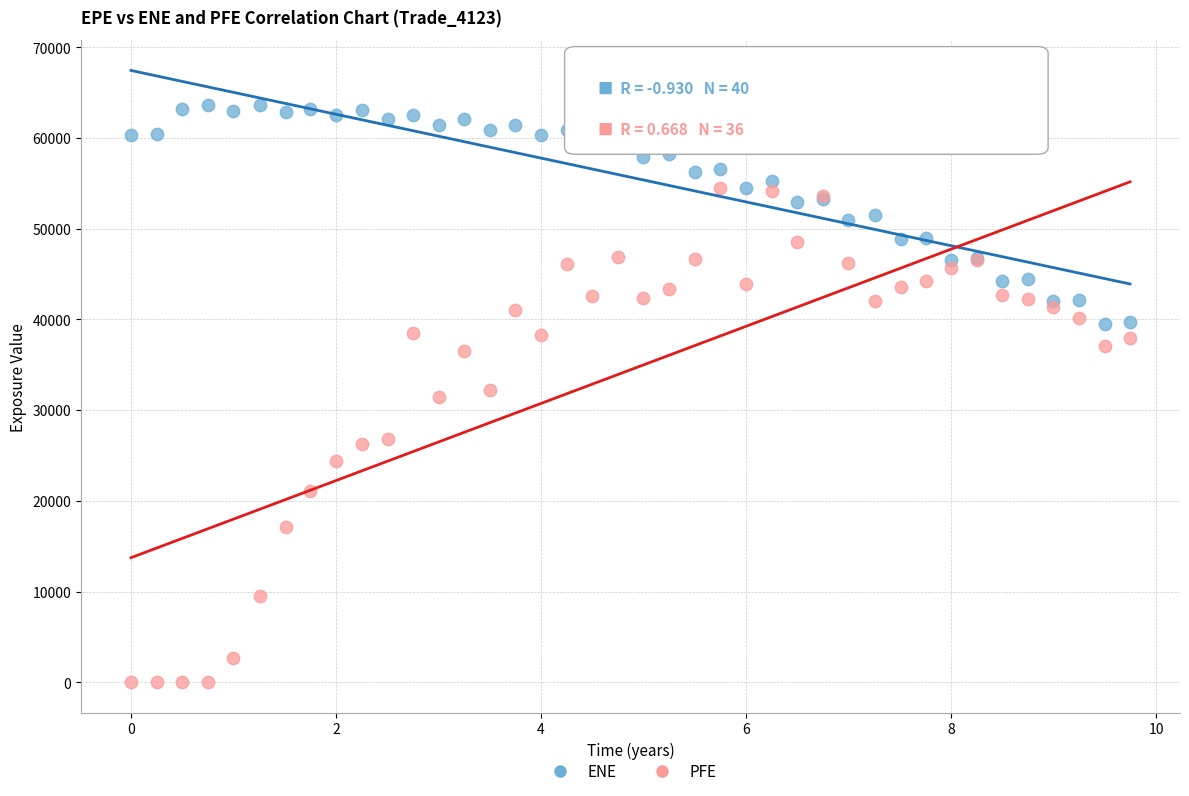

Which series has the largest Y range (max minus min)?

PFE